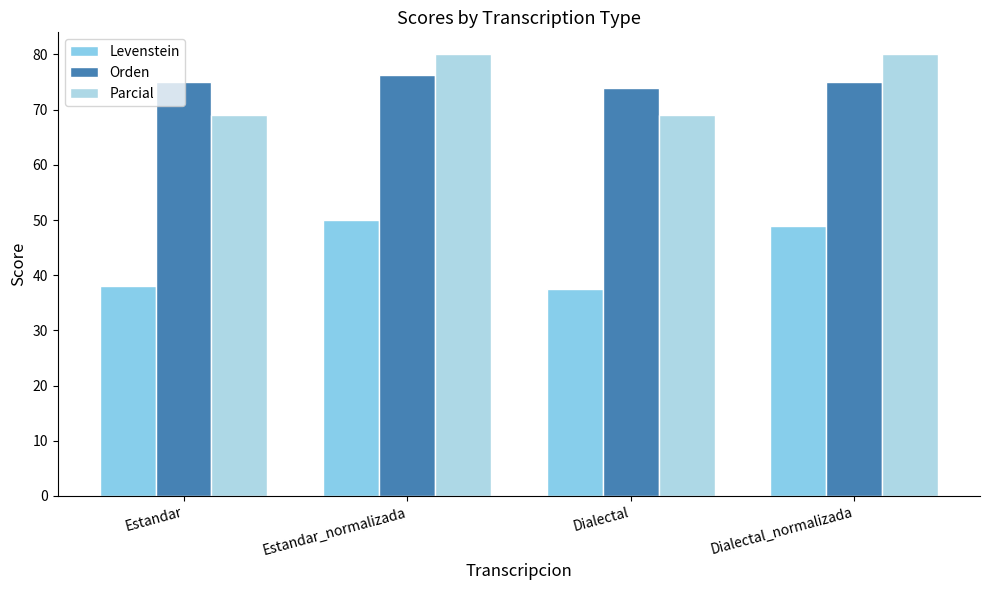

How many distinct data groups are displayed?

3